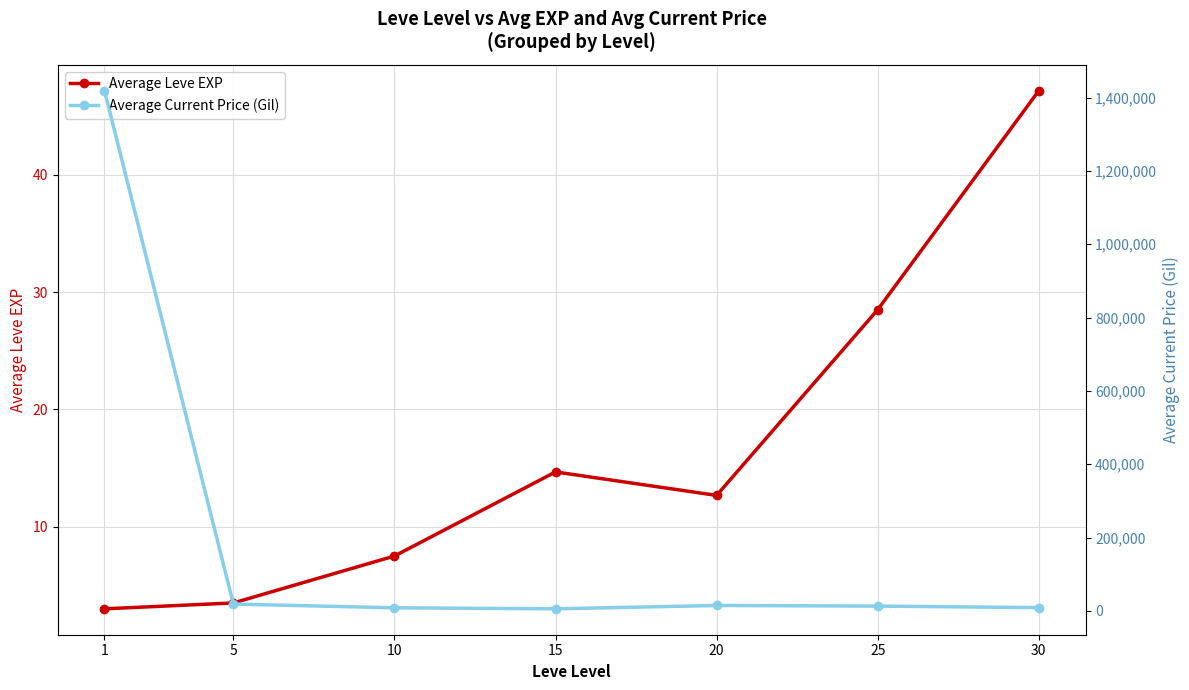

Where is the first local minimum for Average Current Price (Gil)?

15